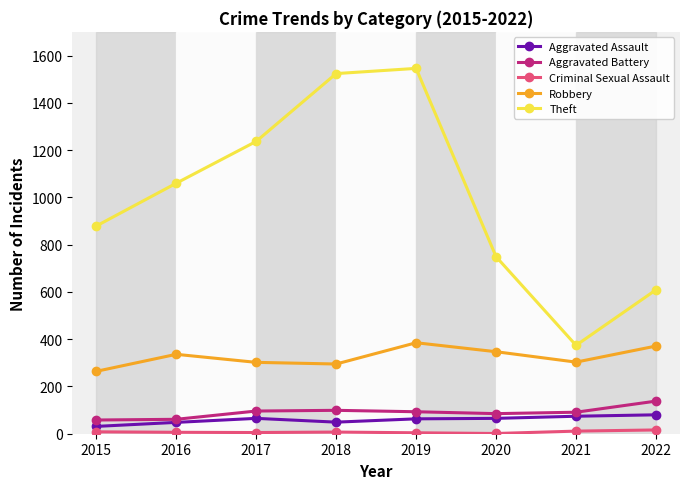

Which label corresponds to the largest value in the chart?

2019